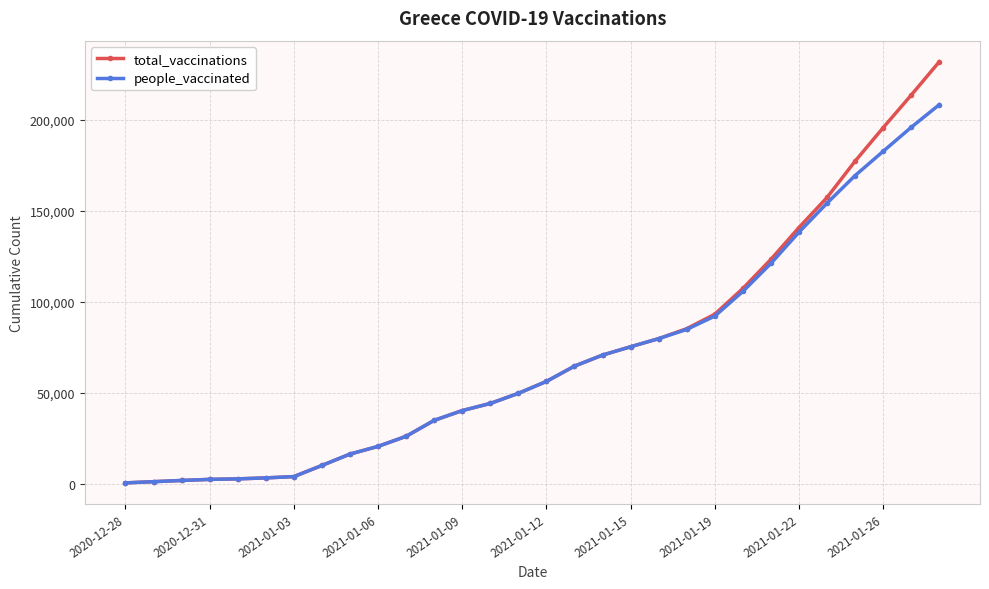

Rank the series by their maximum value, from highest to lowest.

total_vaccinations, people_vaccinated